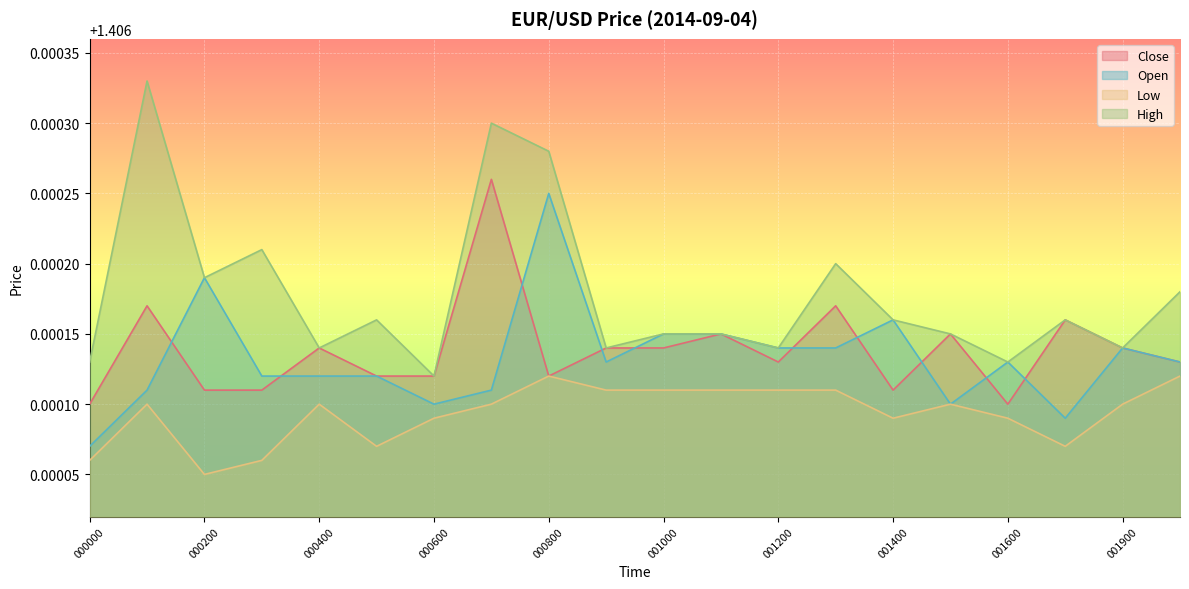

Rank the series by their maximum value, from lowest to highest.

Low, Open, Close, High